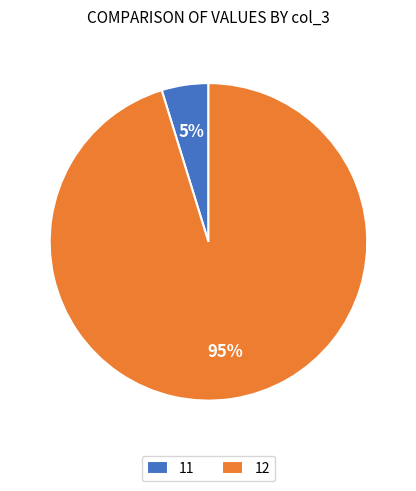

To the nearest percent, what percentage of the pie is 12?

95%